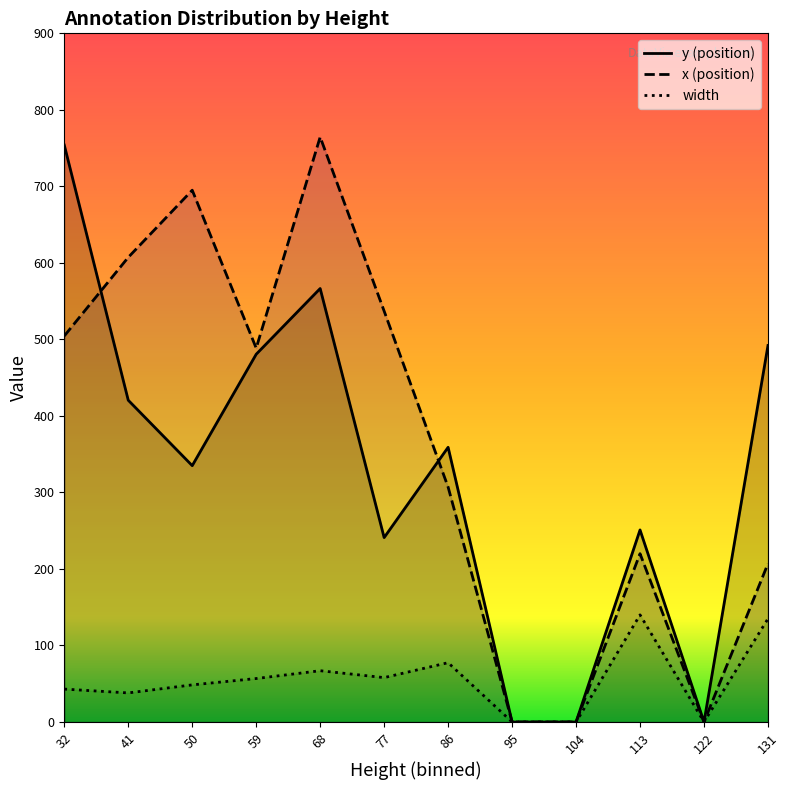

Is the value of y (position) at 68 greater than the value of width at 32?

Yes